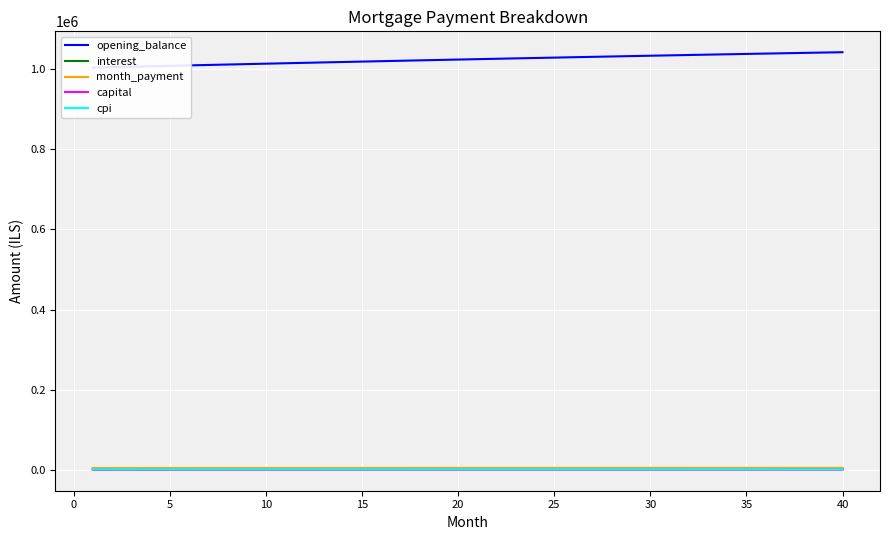

Count the number of categories in the chart.

40